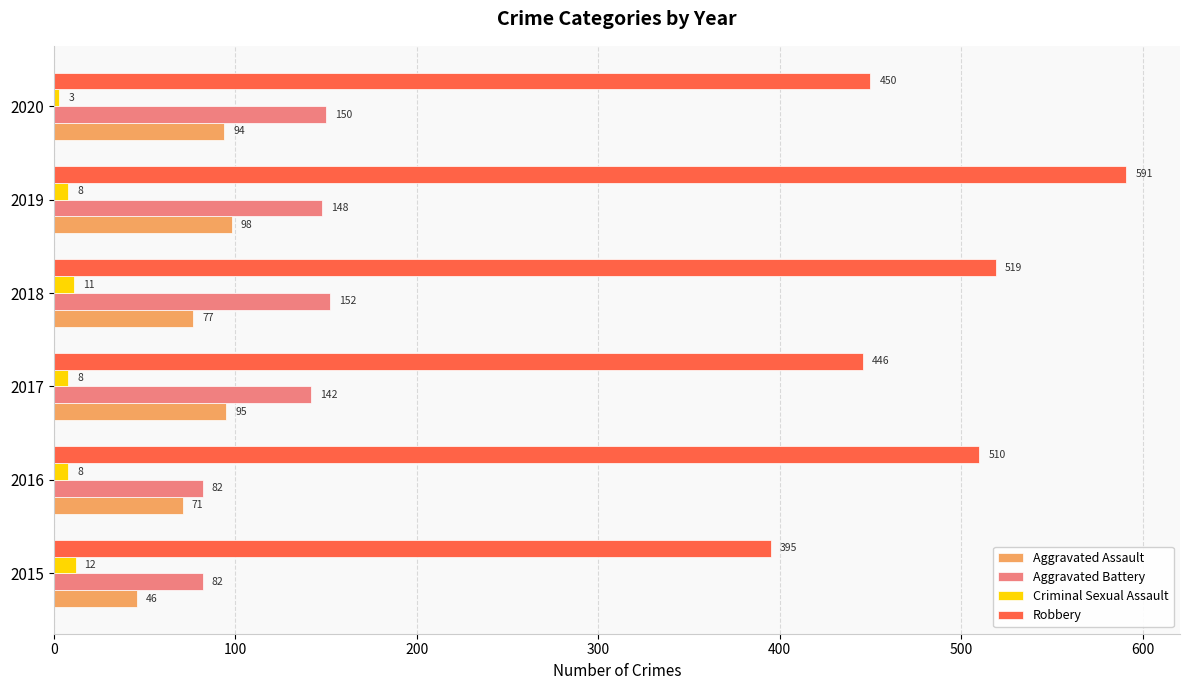

What is the minimum value shown in the chart?

3